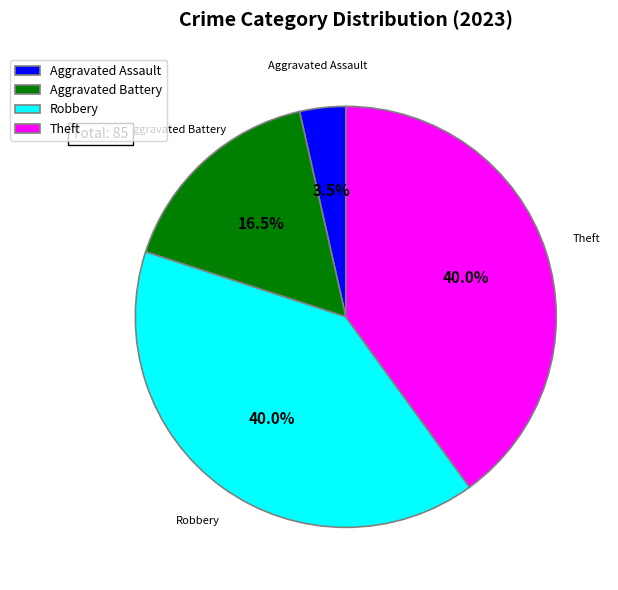

To the nearest percent, what portion does Robbery represent?

40%